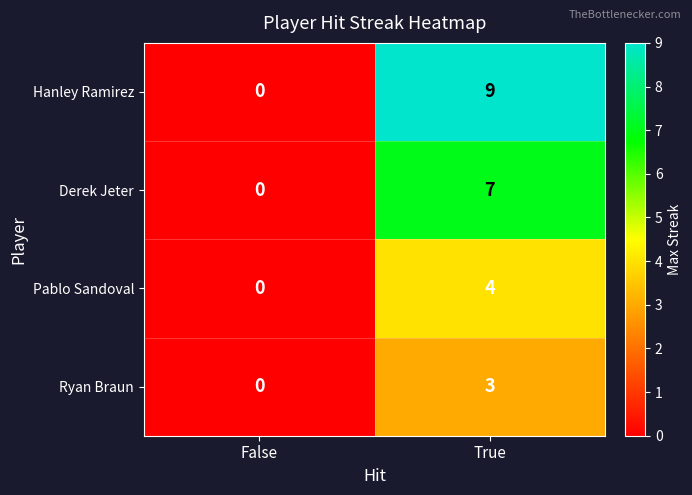

List the series in order of their peak value, lowest first.

Ryan Braun, Pablo Sandoval, Derek Jeter, Hanley Ramirez